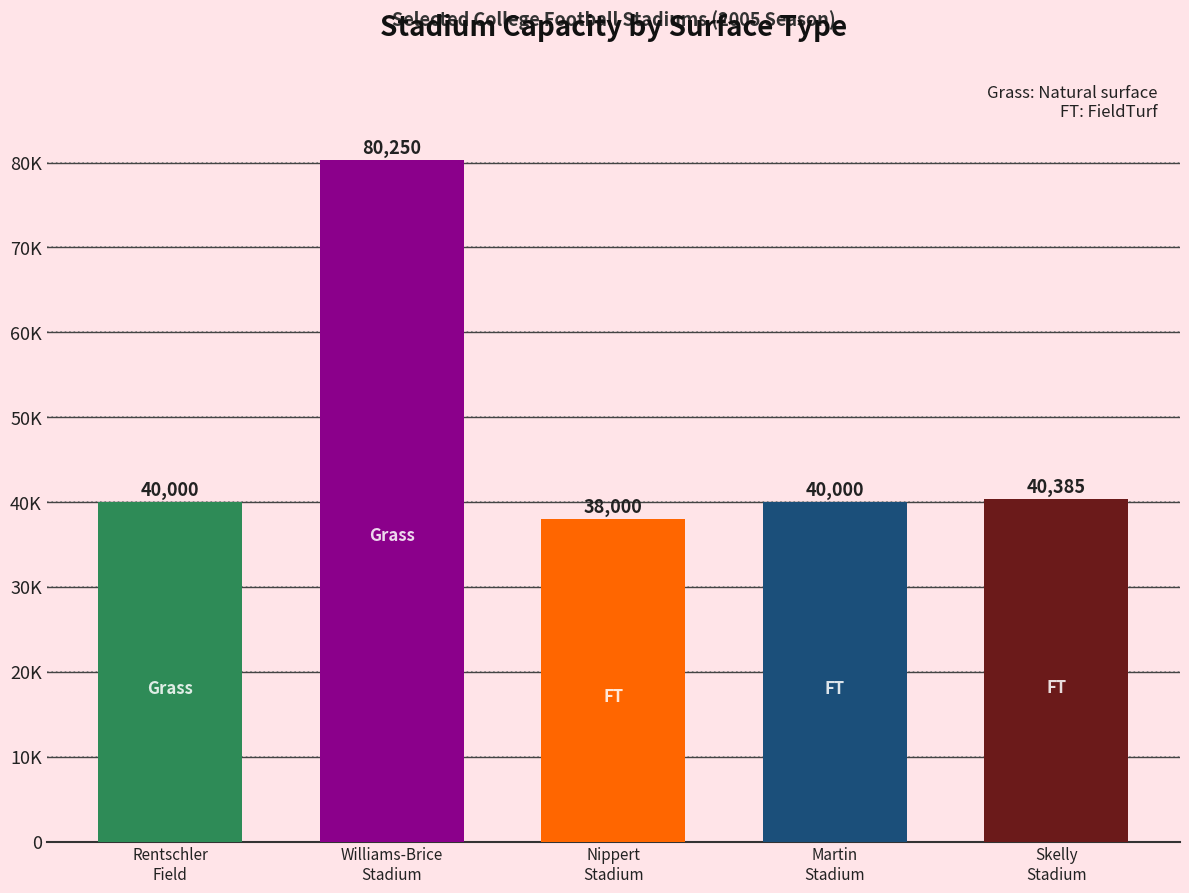

The value at Nippert
Stadium is 23783. True or false?

False